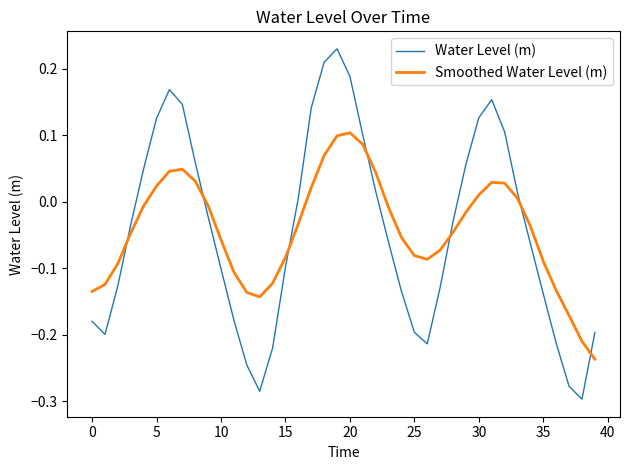

What is the difference between the maximum and minimum values in the Smoothed Water Level (m) series?

0.3